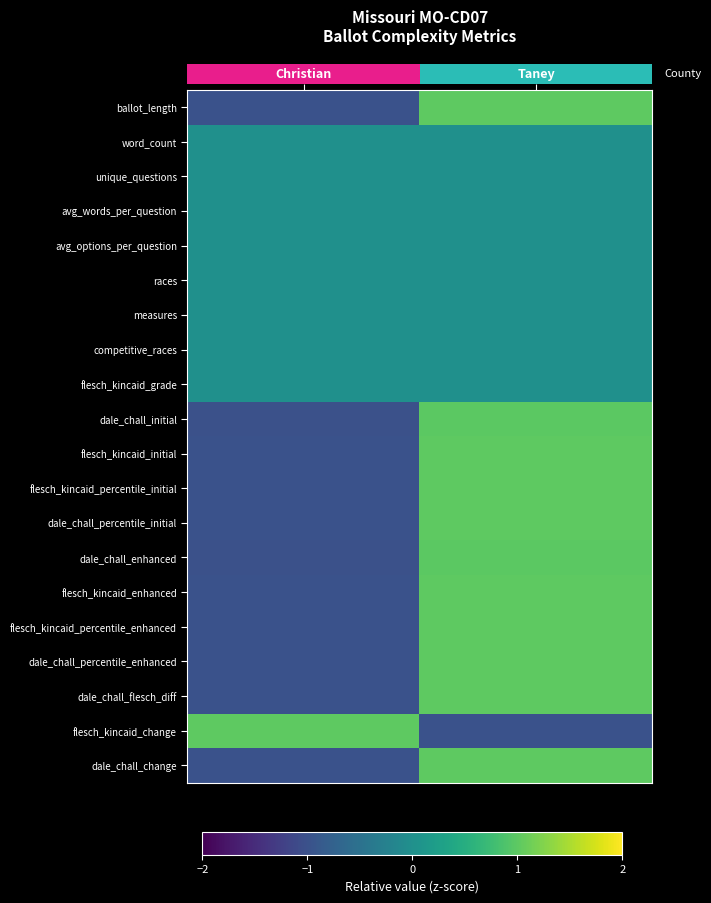

What is the total value across all series at Taney?

10.0